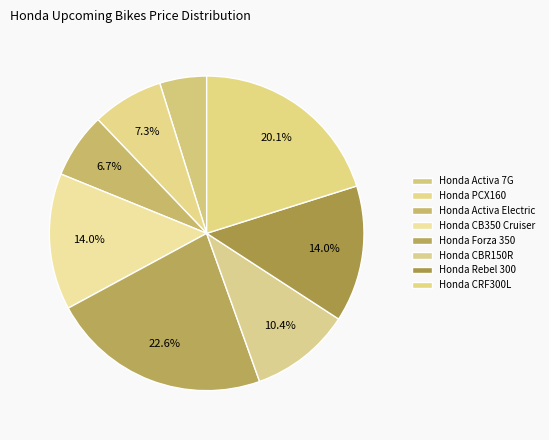

What percentage is the Honda CBR150R slice, to the nearest percent?

10%